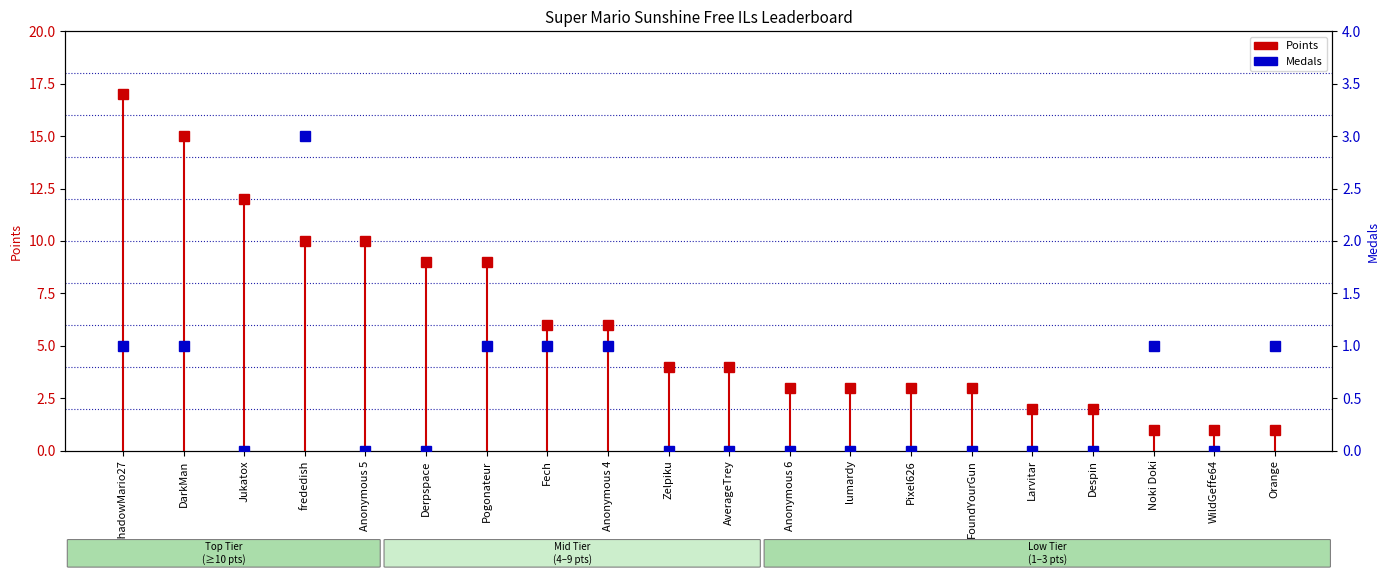

True or false: the data shows 1 at Noki Doki.

False